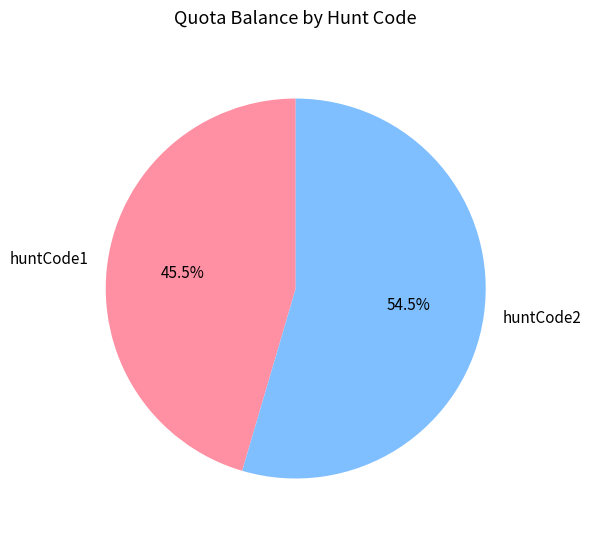

To the nearest percent, what is the combined percentage of huntCode1 and huntCode2?

100%